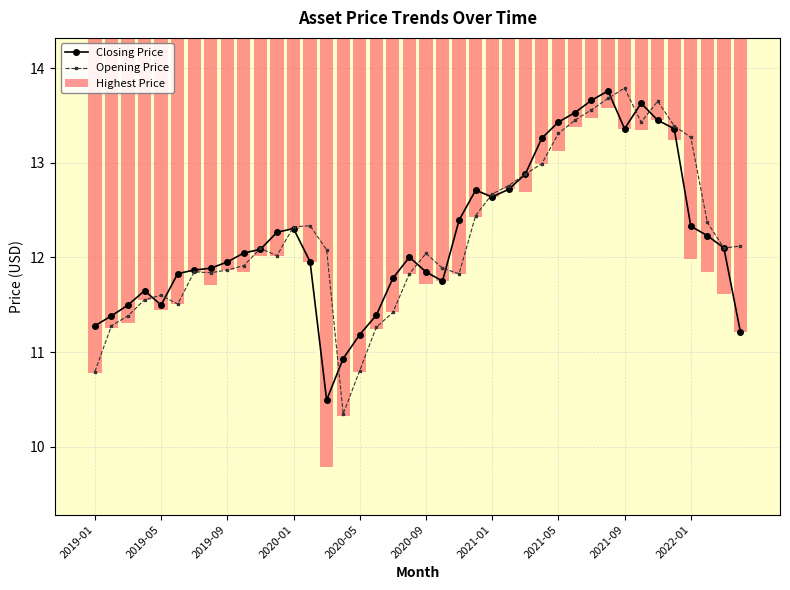

How many data points does each series have?

40